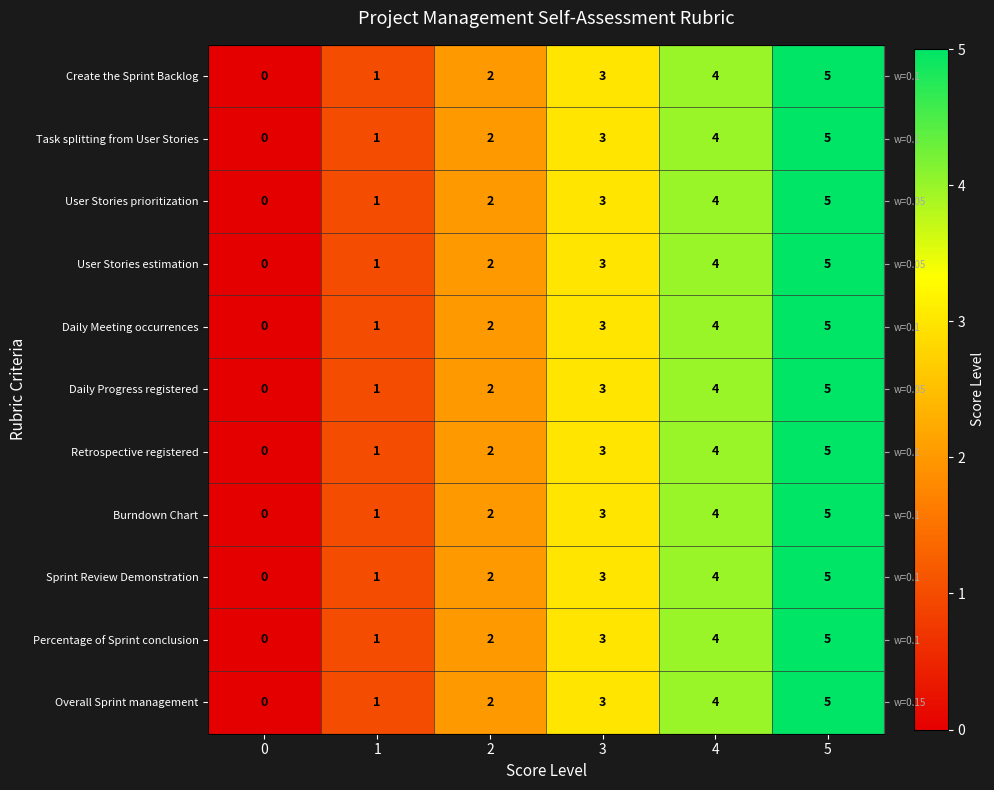

Is it true that Daily Meeting occurrences equals 5 at 5?

True